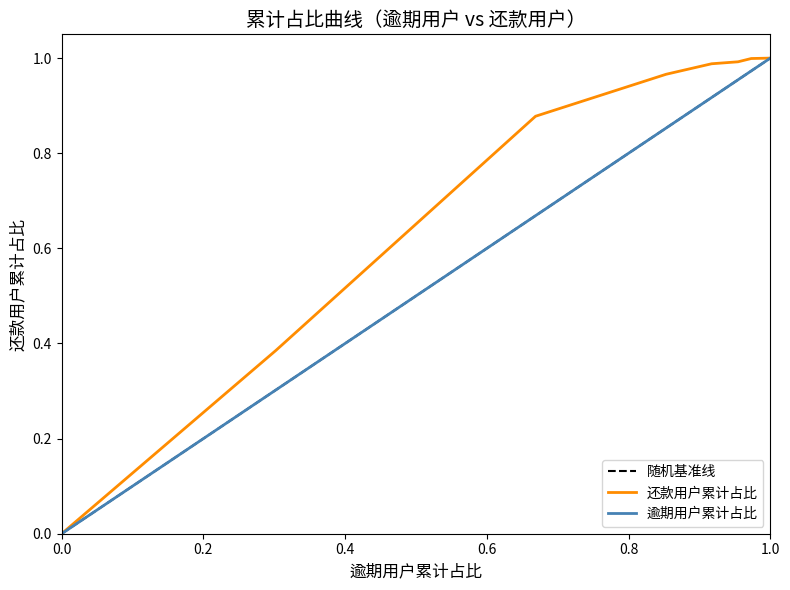

True or false: 还款用户累计占比 has a value of 0.3 at 1.0.

False